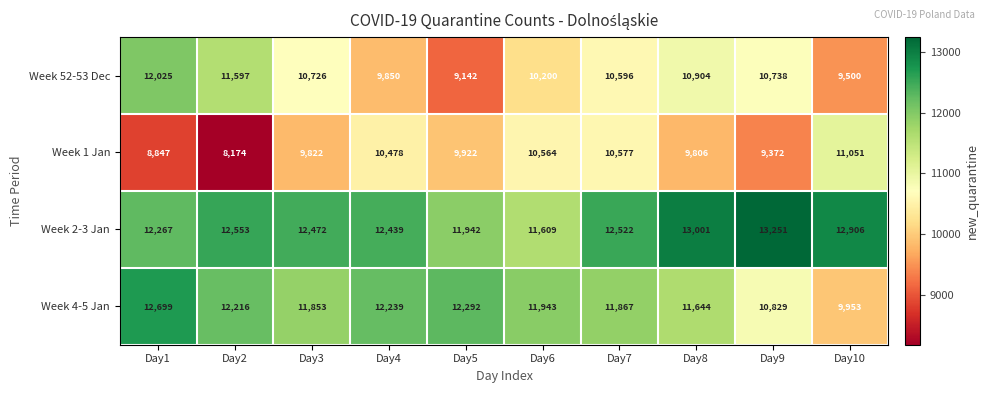

At which label does Week 4-5 Jan first exceed 11943?

Day1